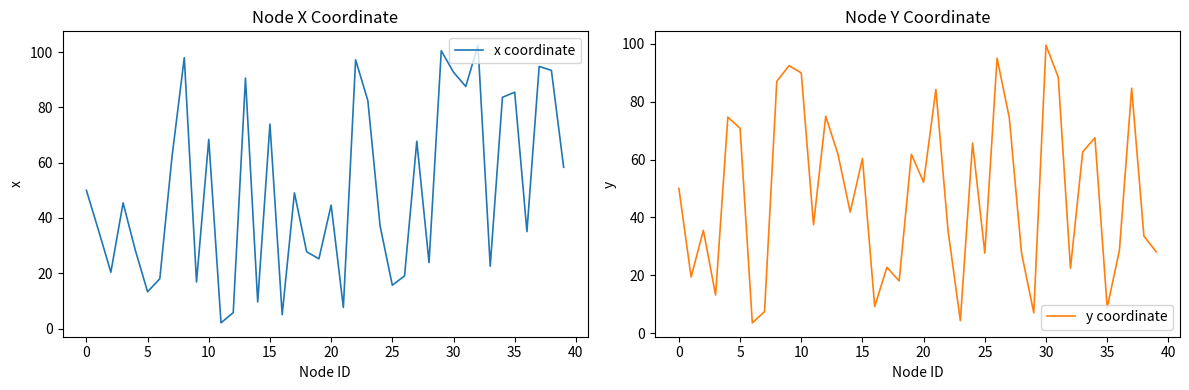

What is the lowest value of the y coordinate series?

3.6